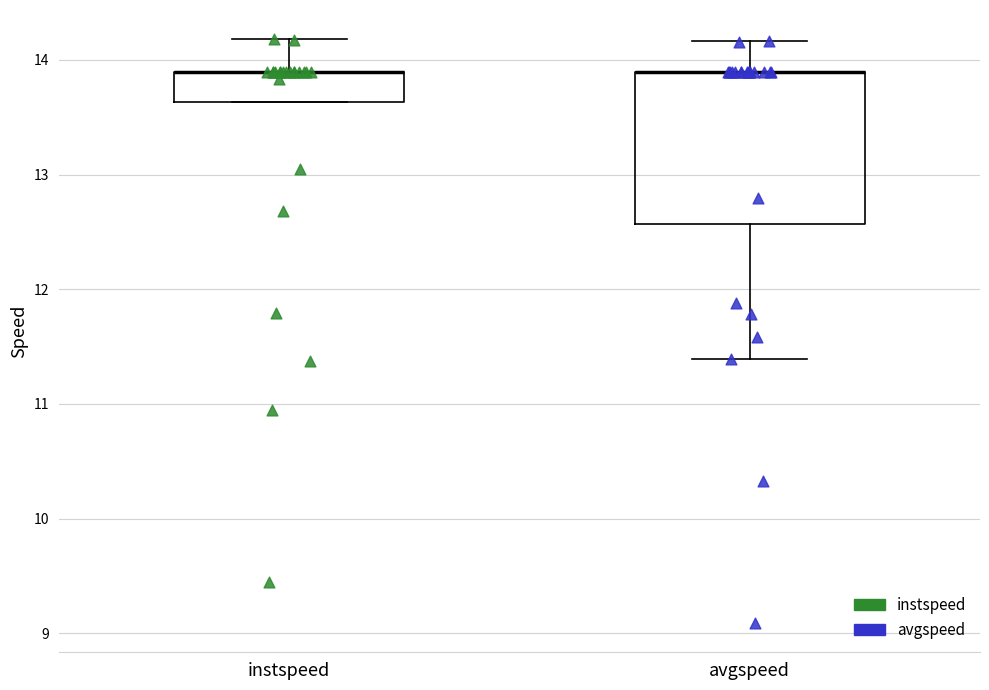

Which box is the tallest, from its lower edge to its upper edge?

avgspeed